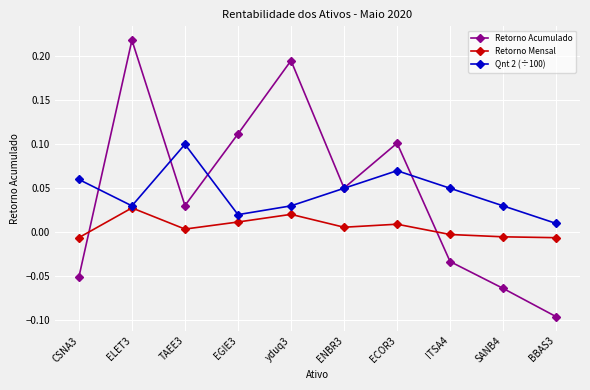

How many times do Retorno Acumulado and Retorno Mensal cross each other?

2